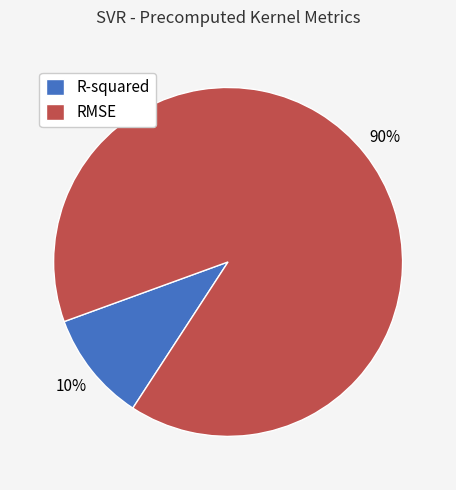

Which slice represents more than half of the pie?

RMSE